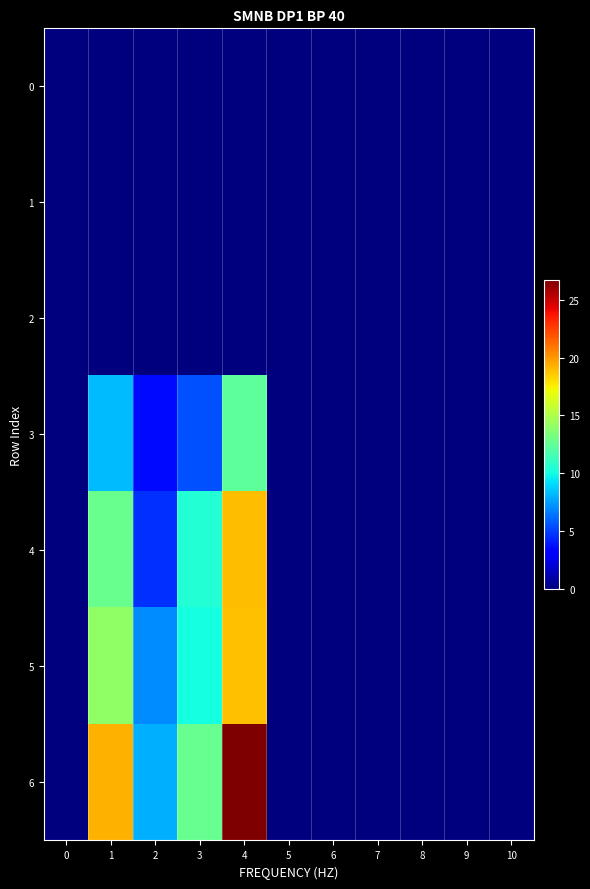

At which category is the sum across all series the highest?

4